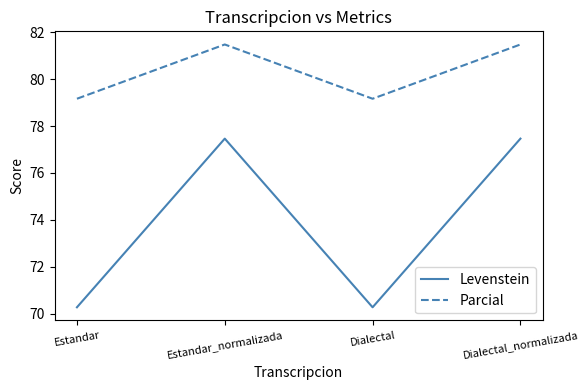

What is the sum of all Levenstein values?

295.5